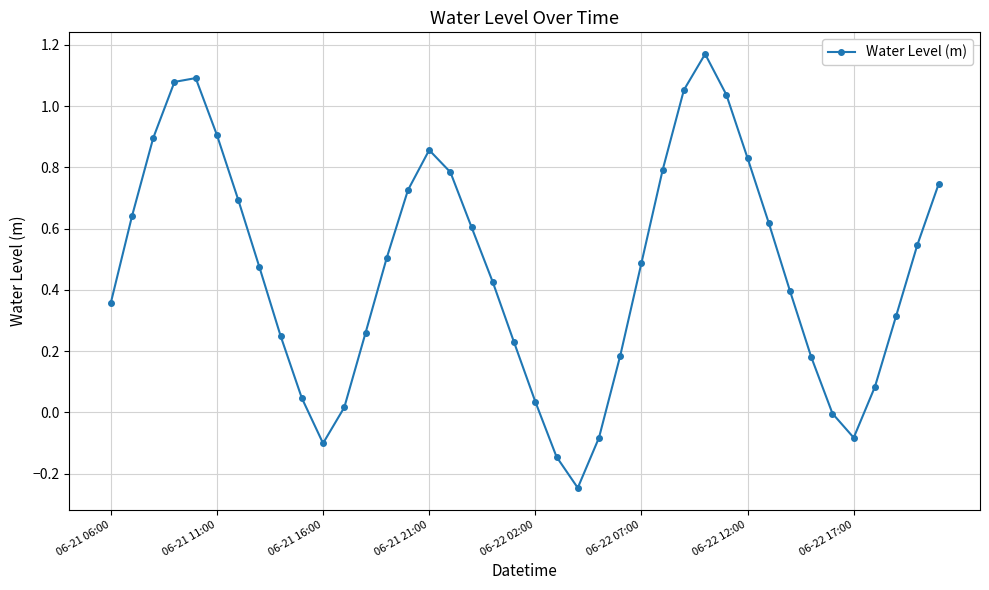

Is this an area chart (filled region under the line)?

No